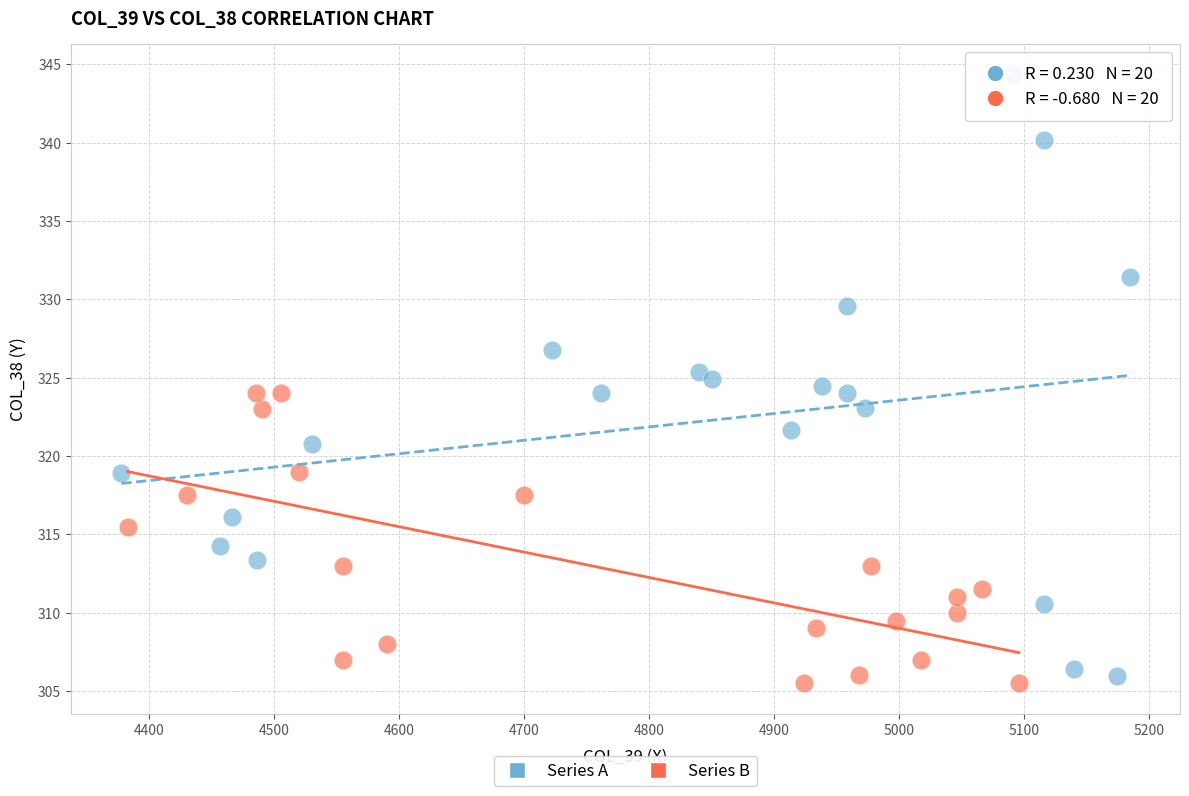

Which series contains the highest Y value?

Series A